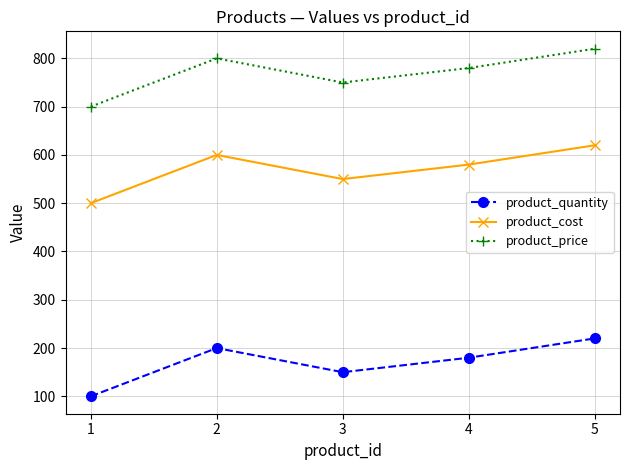

Count the number of categories in the chart.

5